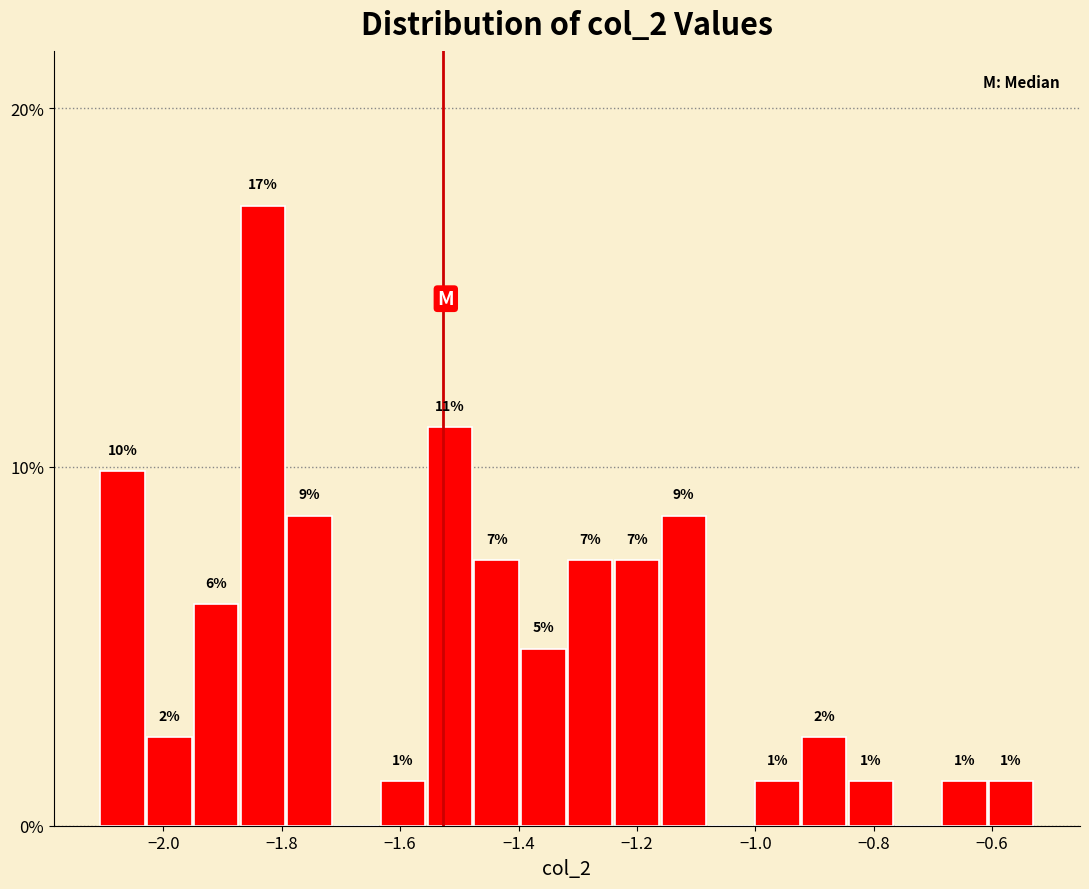

Read against the x-axis, roughly where is the centre of the tallest bar?

-1.84